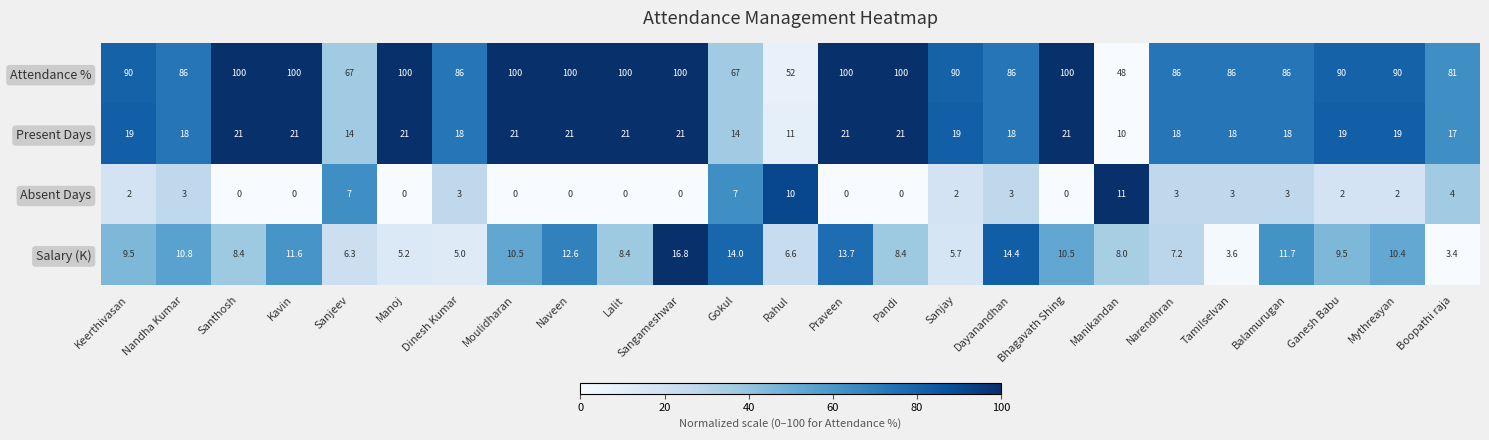

Which series has the largest range (max minus min)?

Attendance %